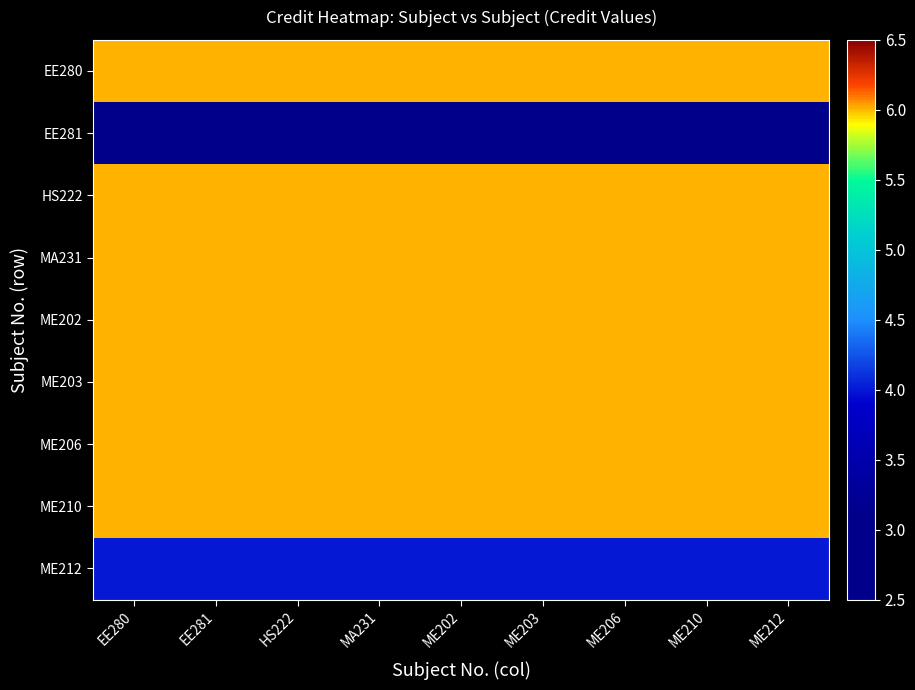

Reading left to right, what are all the values shown in this chart?

EE280: EE280=6	EE281=6	HS222=6	MA231=6	ME202=6	ME203=6	ME206=6	ME210=6	ME212=6
EE281: EE280=3	EE281=3	HS222=3	MA231=3	ME202=3	ME203=3	ME206=3	ME210=3	ME212=3
HS222: EE280=6	EE281=6	HS222=6	MA231=6	ME202=6	ME203=6	ME206=6	ME210=6	ME212=6
MA231: EE280=6	EE281=6	HS222=6	MA231=6	ME202=6	ME203=6	ME206=6	ME210=6	ME212=6
ME202: EE280=6	EE281=6	HS222=6	MA231=6	ME202=6	ME203=6	ME206=6	ME210=6	ME212=6
ME203: EE280=6	EE281=6	HS222=6	MA231=6	ME202=6	ME203=6	ME206=6	ME210=6	ME212=6
ME206: EE280=6	EE281=6	HS222=6	MA231=6	ME202=6	ME203=6	ME206=6	ME210=6	ME212=6
ME210: EE280=6	EE281=6	HS222=6	MA231=6	ME202=6	ME203=6	ME206=6	ME210=6	ME212=6
ME212: EE280=4	EE281=4	HS222=4	MA231=4	ME202=4	ME203=4	ME206=4	ME210=4	ME212=4